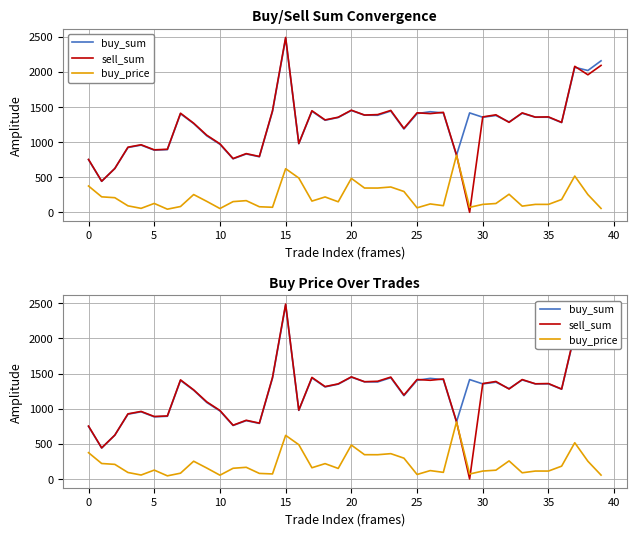

What is the average value of the sell_sum series?

1228.1